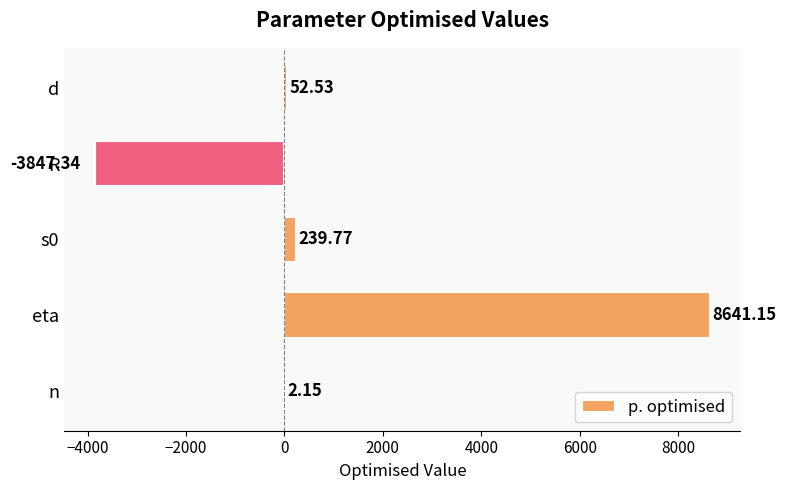

How many categories are shown in the chart?

5